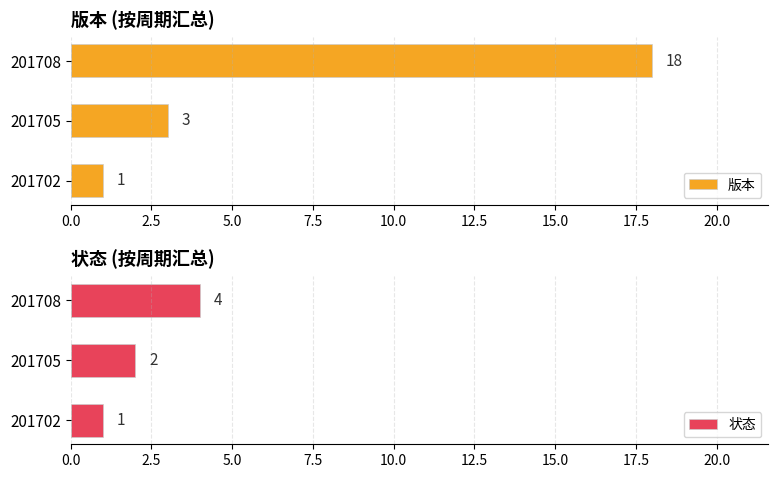

At how many categories does at least one series exceed 14?

1